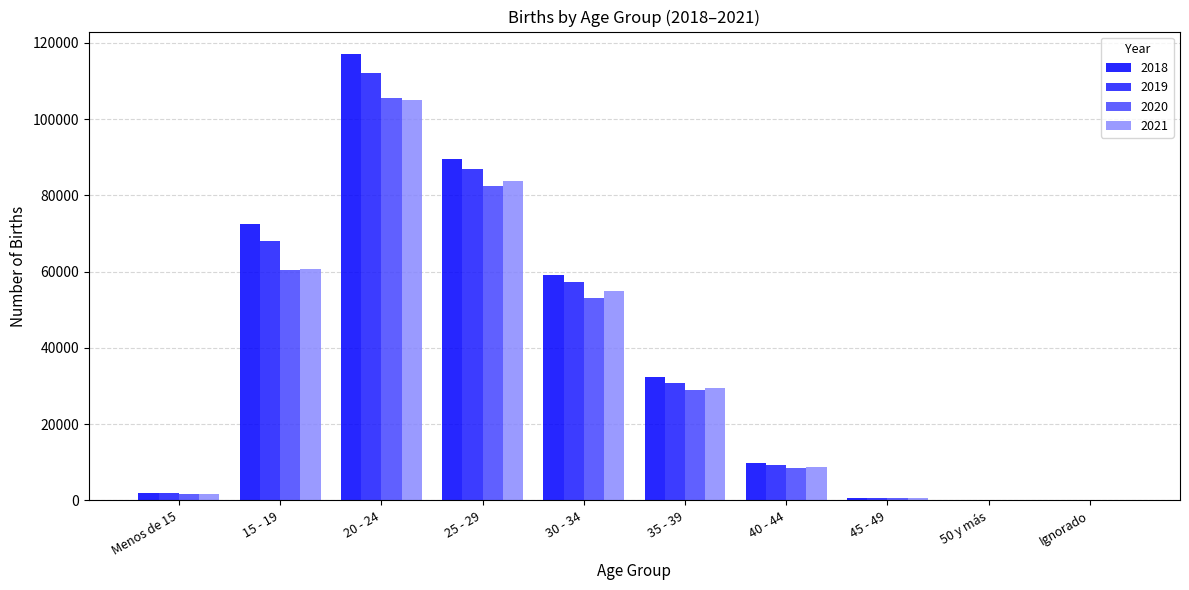

At how many categories does at least one series exceed 56147?

4